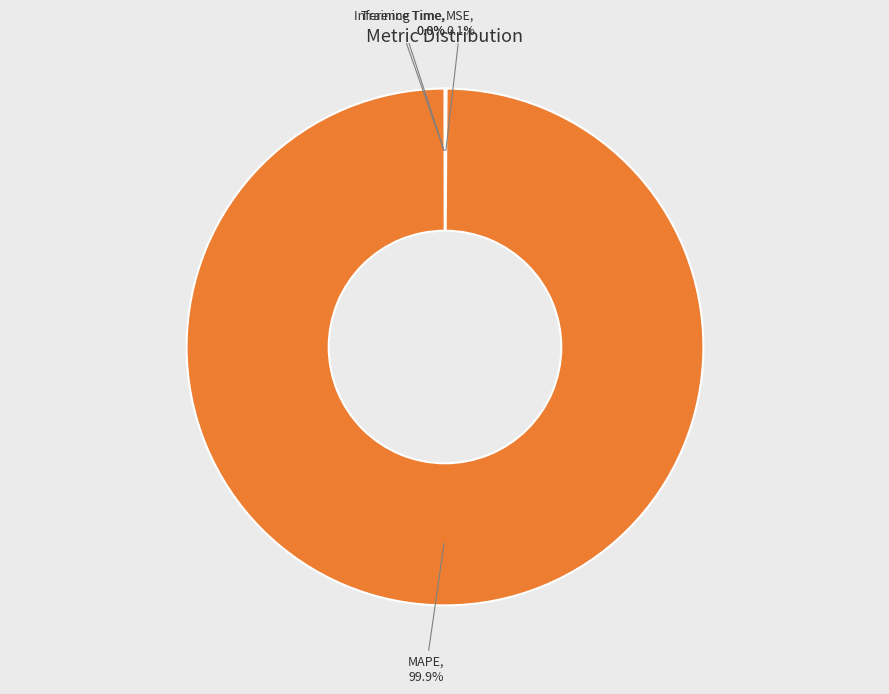

Which slice is the largest?

MAPE